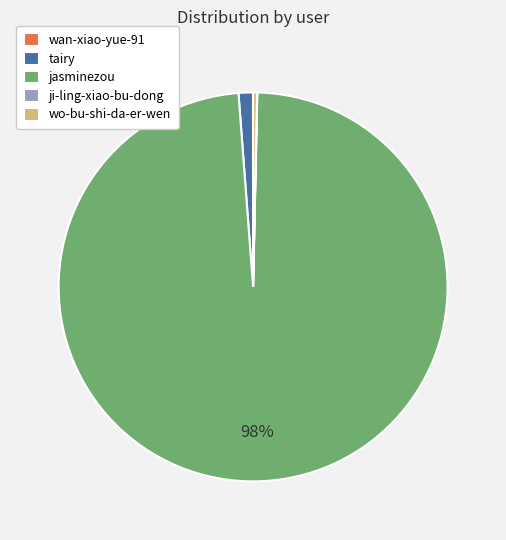

To the nearest percent, what is the average slice percentage?

20%